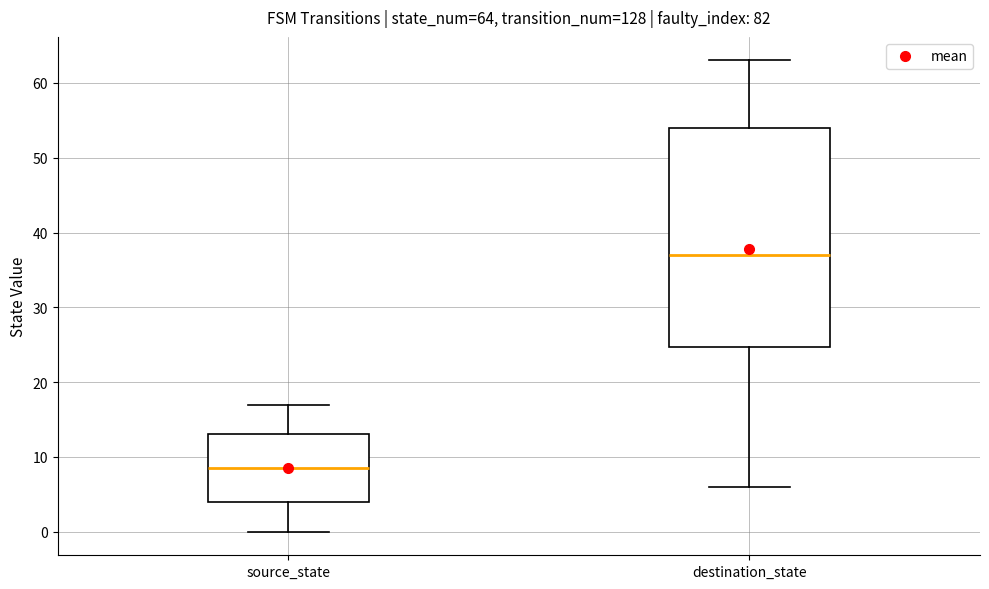

Which box is the tallest, from its lower edge to its upper edge?

destination_state